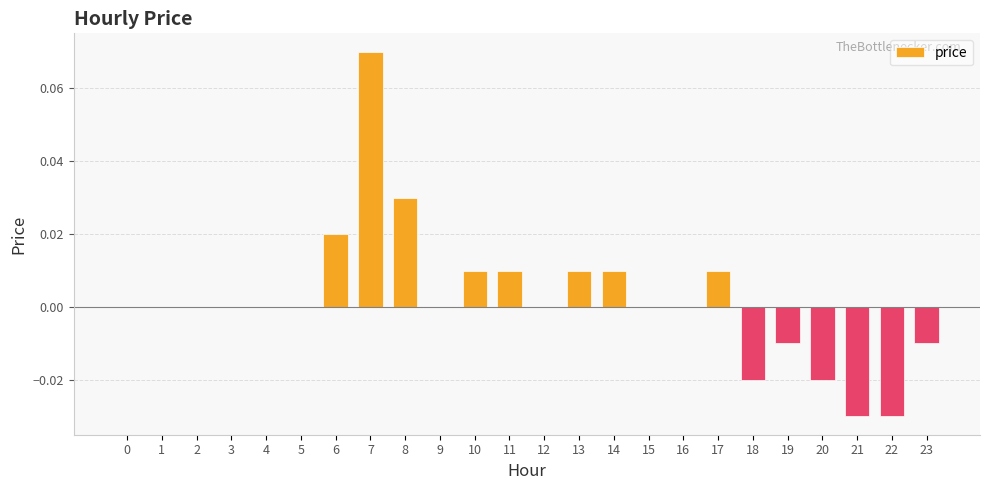

Between 11 and 2, which is larger?

11